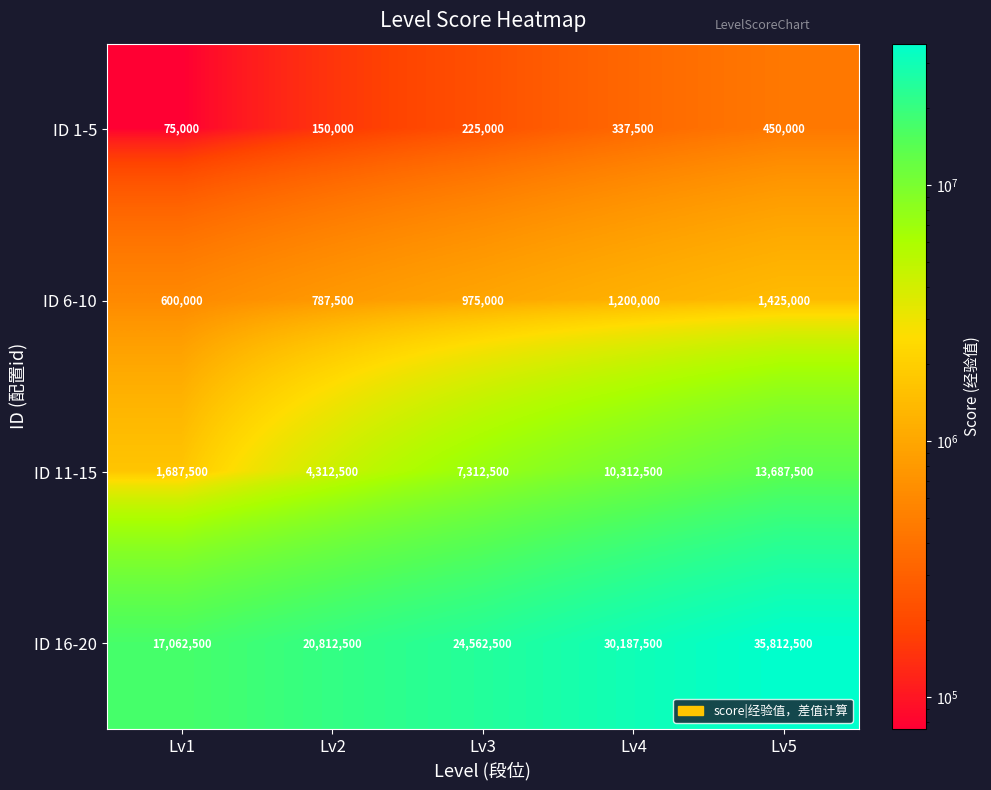

Which series changed the most between Lv2 and Lv4?

ID 16-20